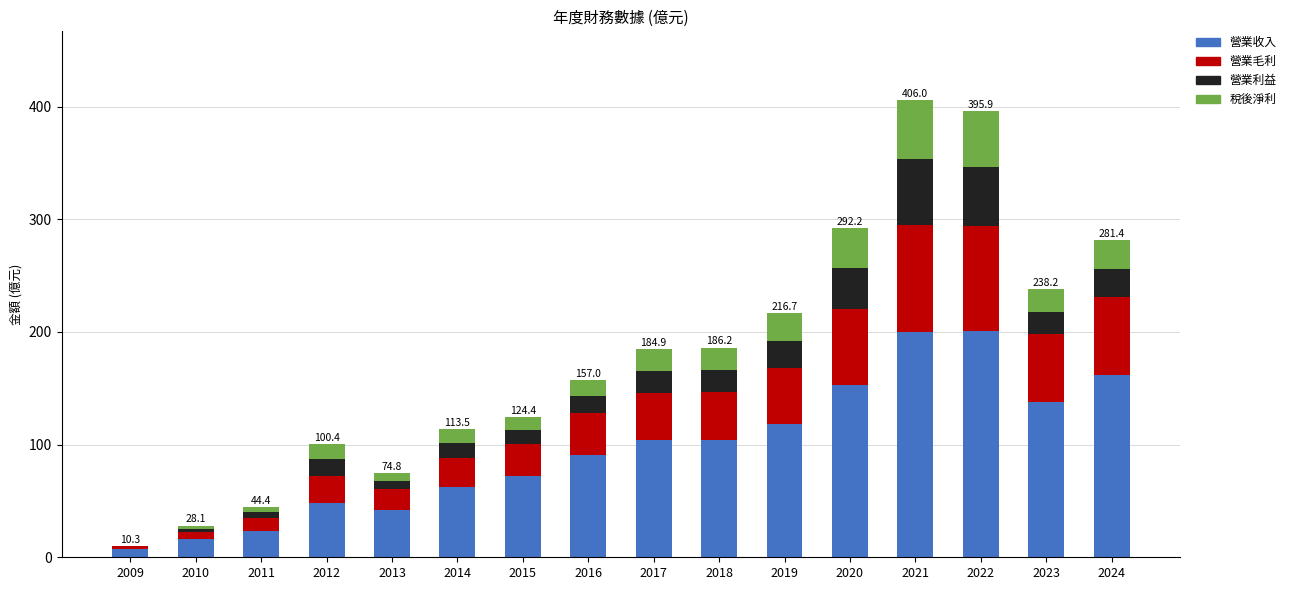

What is the highest value of the 營業收入 series?

201.0